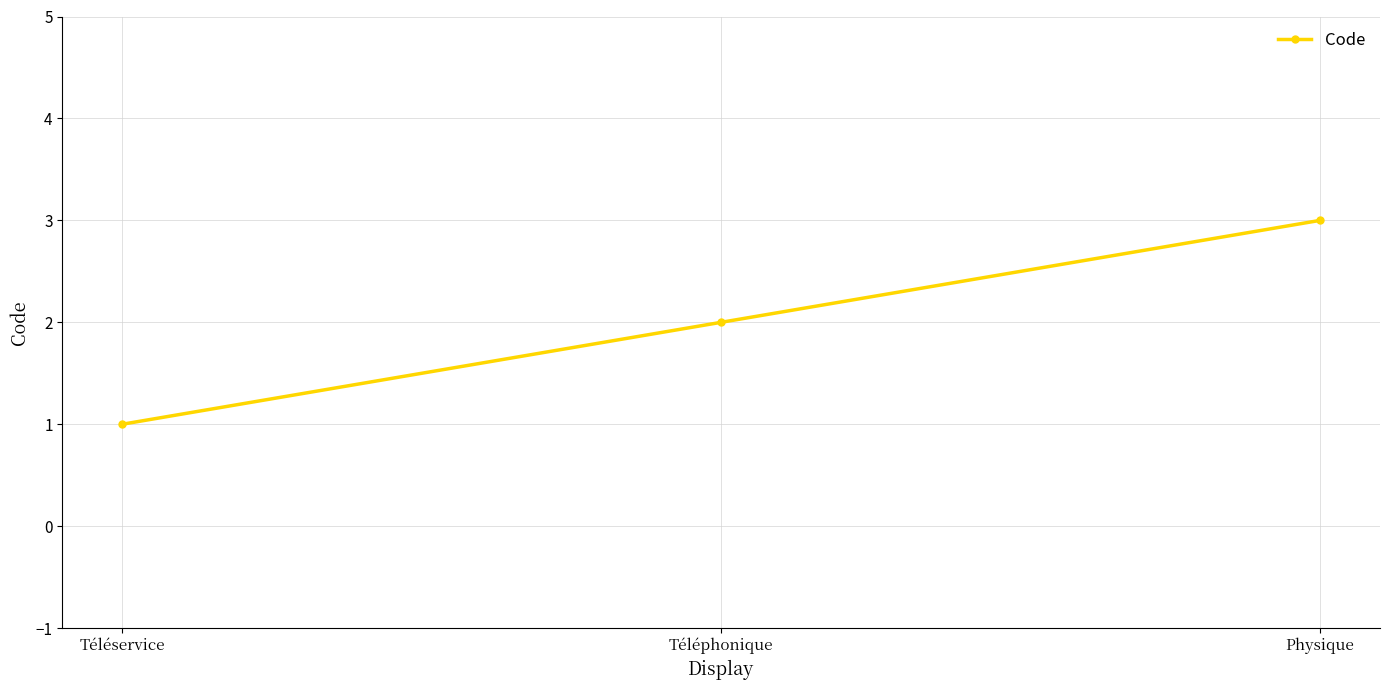

What is the sum of the values at Téléphonique and Téléservice?

3